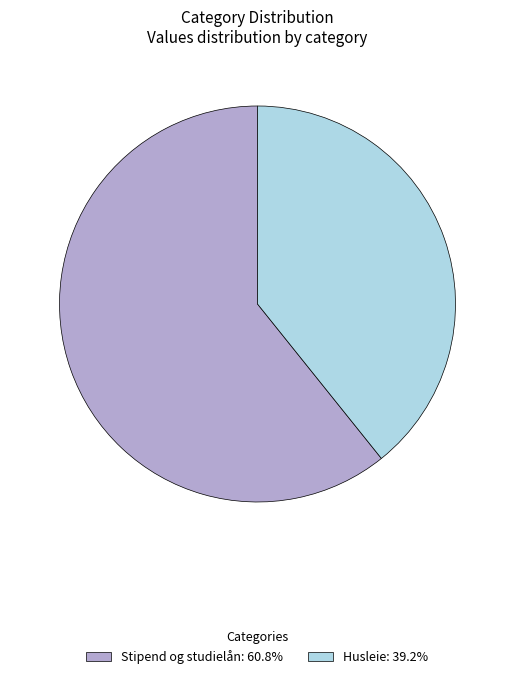

Is there a majority slice in this chart?

Yes